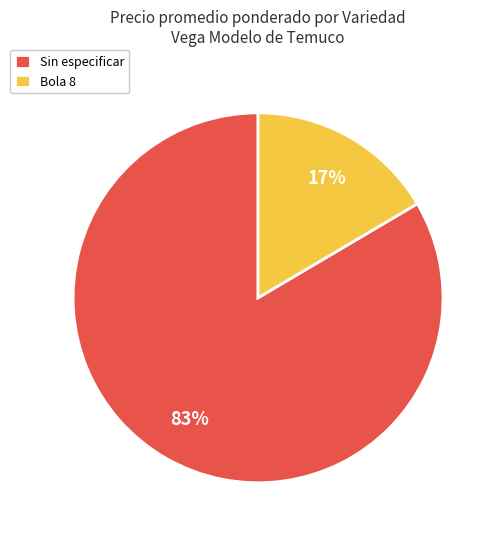

Between Sin especificar and Bola 8, which is larger?

Sin especificar